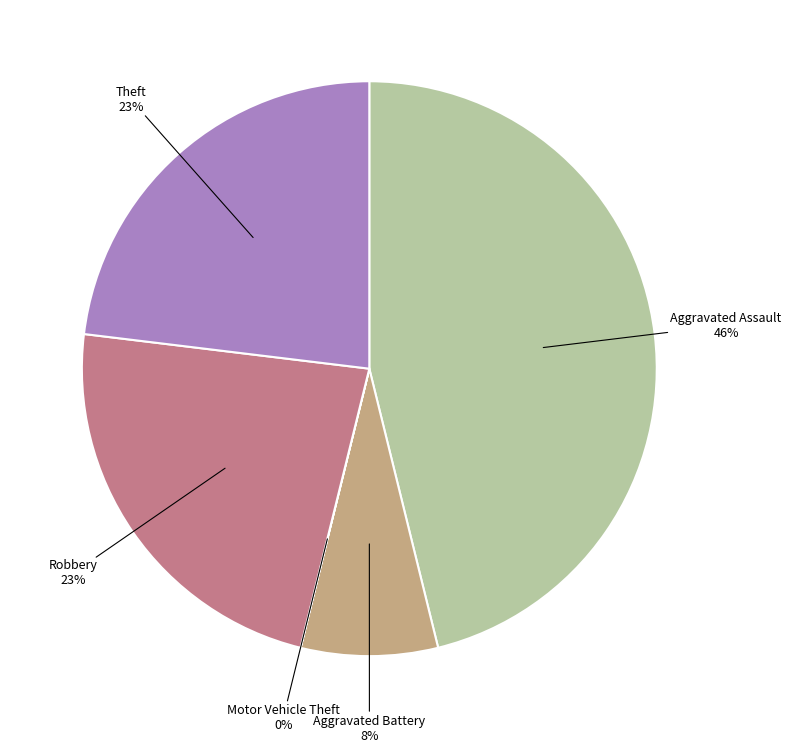

Is there any slice that represents more than half of the pie?

No